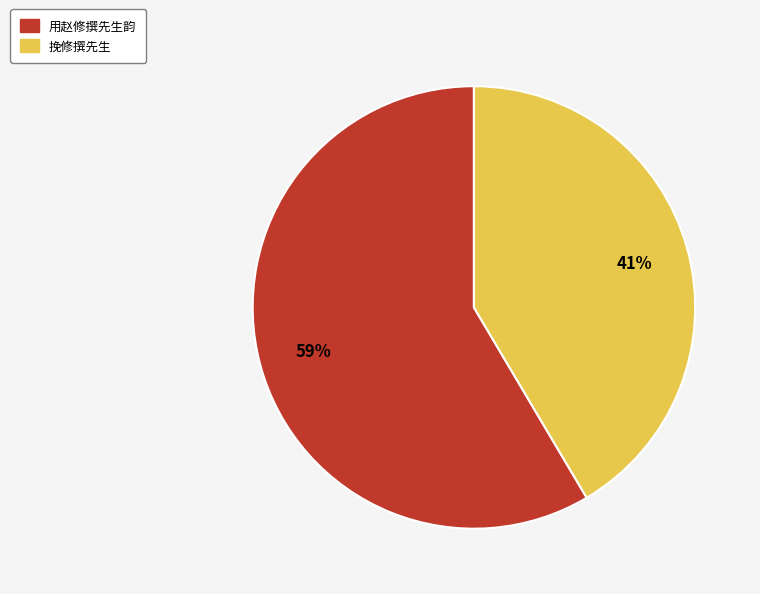

Do 挽修撰先生 and 用赵修撰先生韵 together represent more than half of the pie?

Yes